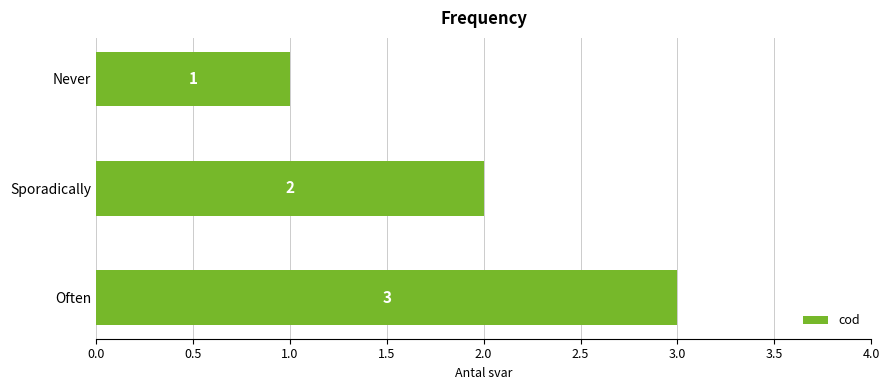

Is it true that the value at Never is 2?

False